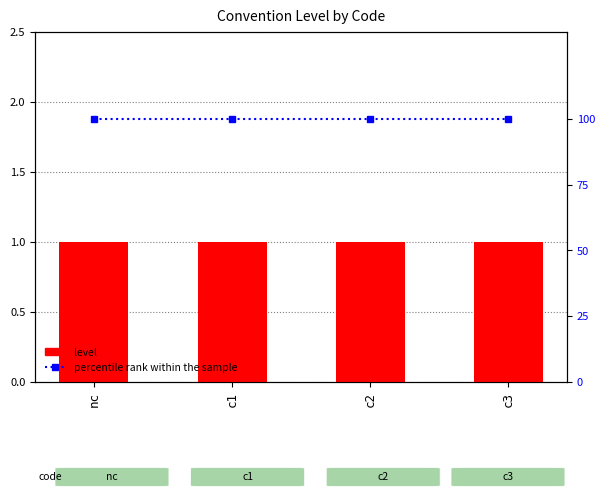

Is it true that level equals 1 at nc?

True